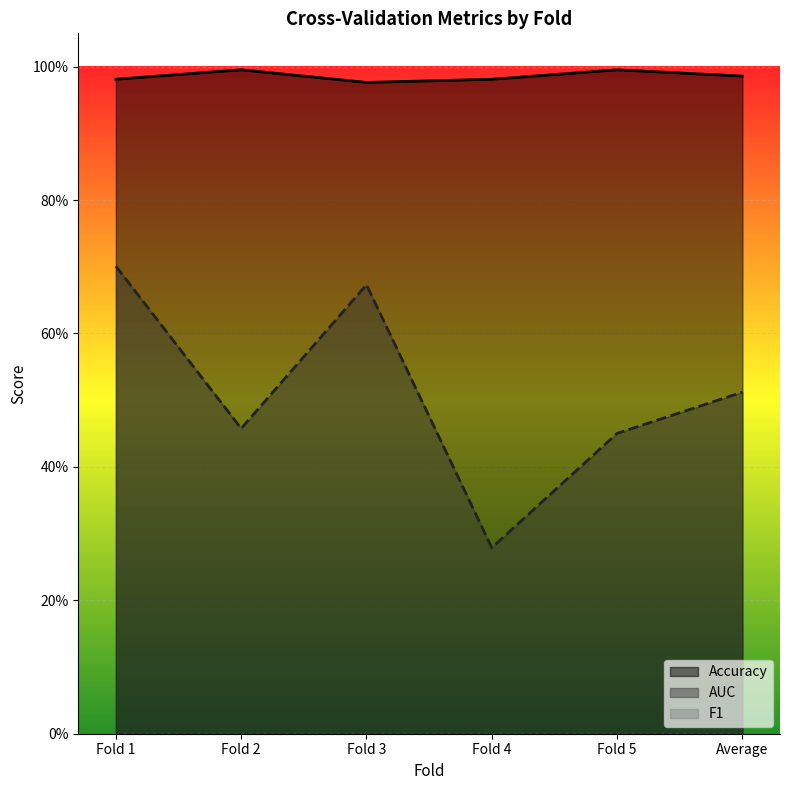

What is the difference between the second highest and second lowest values in the AUC series?

0.2